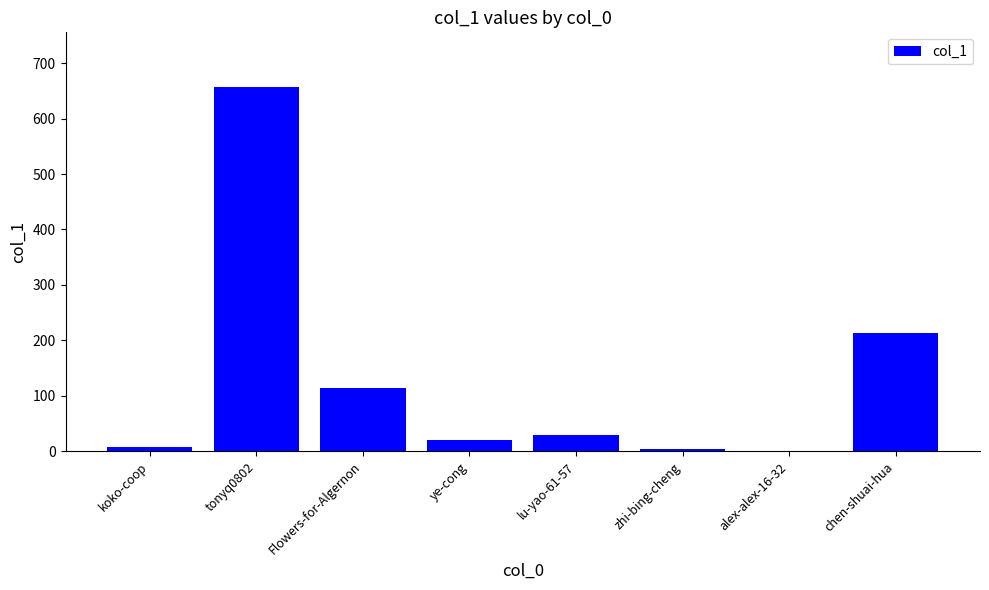

What is the approximate value at ye-cong?

21